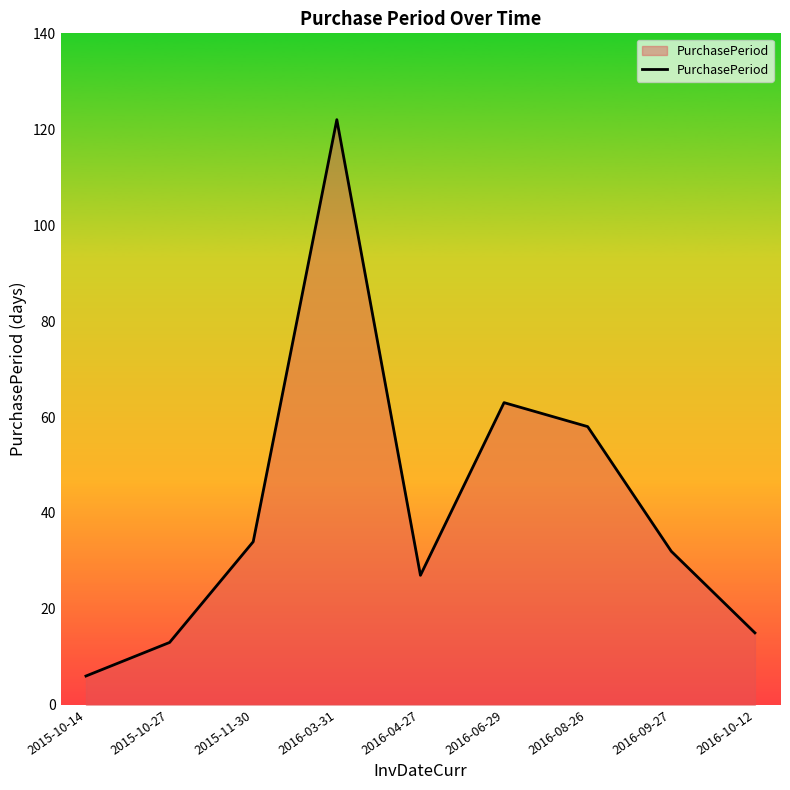

At which category does the chart reach its minimum across all series?

2015-10-14